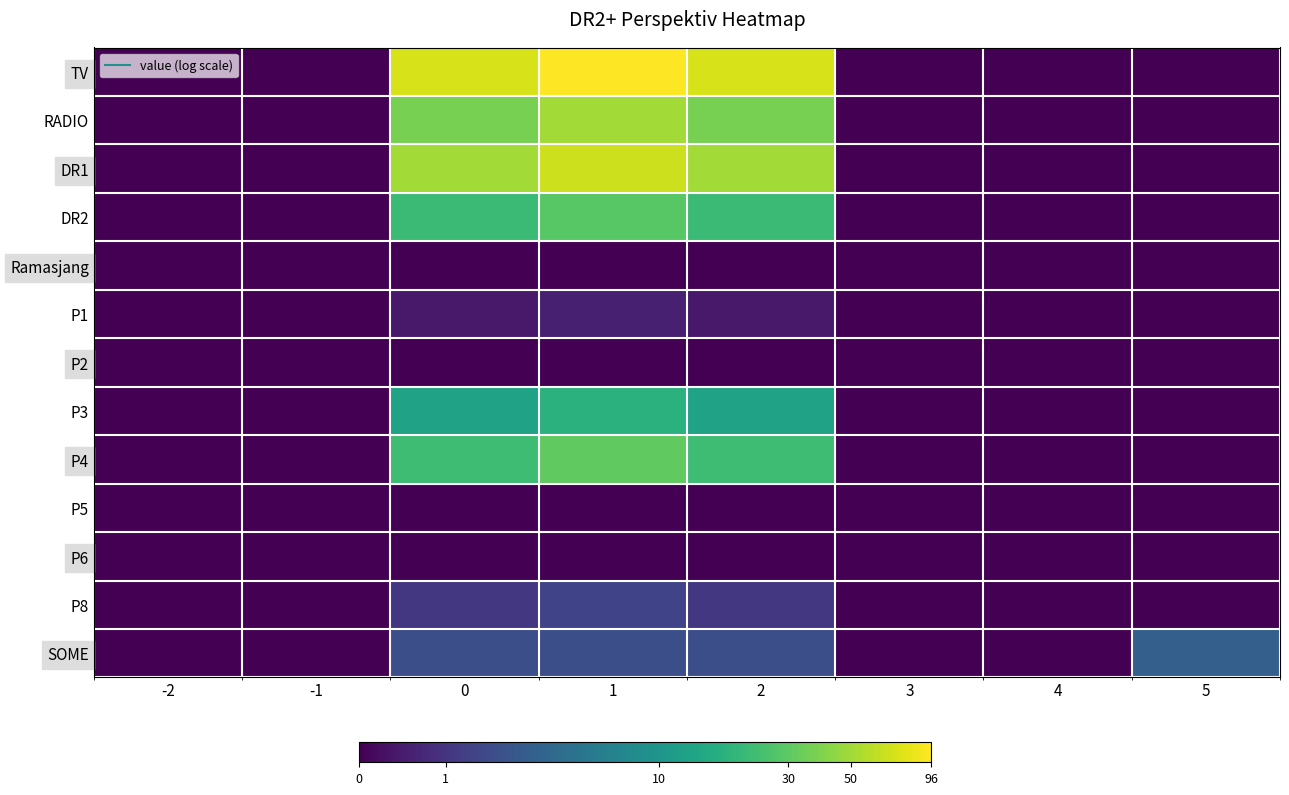

Reading right to left, transcribe all the data shown in this chart.

TV: 5=0.0	4=0.0	3=0.0	2=4.3	1=4.6	0=4.3	-1=0.0	-2=0.0
RADIO: 5=0.0	4=0.0	3=0.0	2=3.6	1=3.9	0=3.6	-1=0.0	-2=0.0
DR1: 5=0.0	4=0.0	3=0.0	2=3.9	1=4.2	0=3.9	-1=0.0	-2=0.0
DR2: 5=0.0	4=0.0	3=0.0	2=3.1	1=3.4	0=3.1	-1=0.0	-2=0.0
Ramasjang: 5=0.0	4=0.0	3=0.0	2=0.0	1=0.0	0=0.0	-1=0.0	-2=0.0
P1: 5=0.0	4=0.0	3=0.0	2=0.3	1=0.4	0=0.3	-1=0.0	-2=0.0
P2: 5=0.0	4=0.0	3=0.0	2=0.0	1=0.0	0=0.0	-1=0.0	-2=0.0
P3: 5=0.0	4=0.0	3=0.0	2=2.6	1=2.9	0=2.6	-1=0.0	-2=0.0
P4: 5=0.0	4=0.0	3=0.0	2=3.2	1=3.4	0=3.2	-1=0.0	-2=0.0
P5: 5=0.0	4=0.0	3=0.0	2=0.0	1=0.0	0=0.0	-1=0.0	-2=0.0
P6: 5=0.0	4=0.0	3=0.0	2=0.0	1=0.0	0=0.0	-1=0.0	-2=0.0
P8: 5=0.0	4=0.0	3=0.0	2=0.7	1=0.9	0=0.7	-1=0.0	-2=0.0
SOME: 5=1.4	4=0.0	3=0.0	2=1.1	1=1.1	0=1.1	-1=0.0	-2=0.0